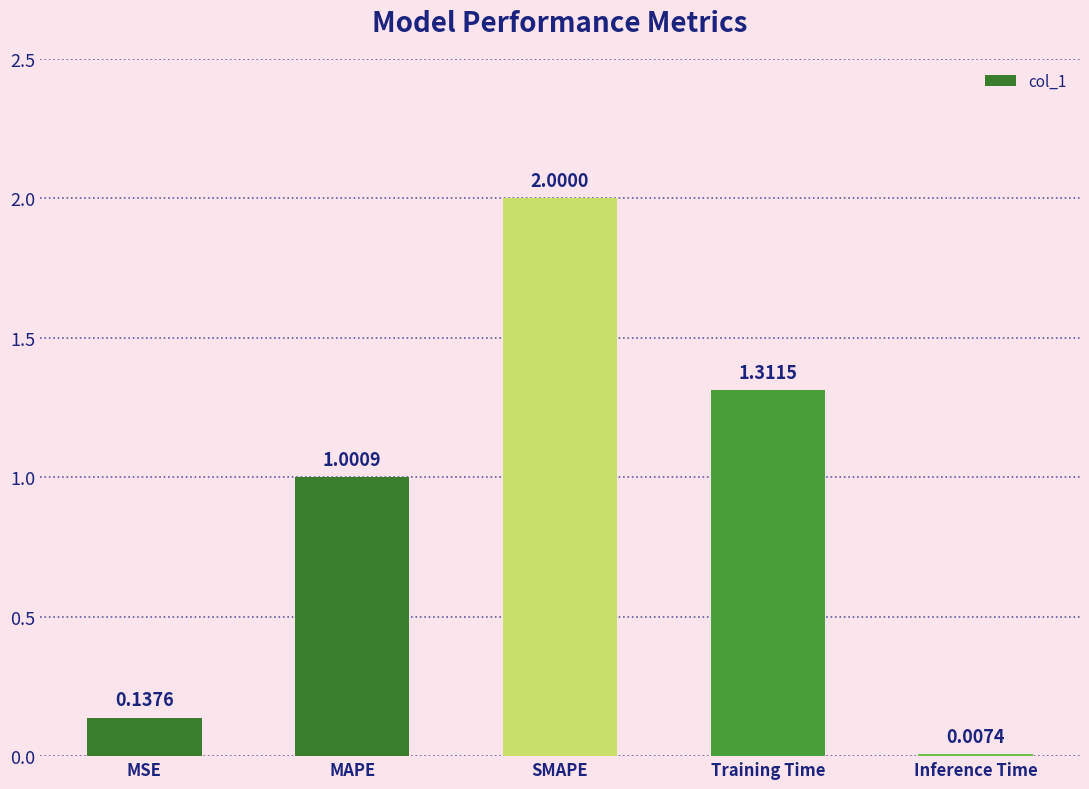

What is the sum of all values?

4.5